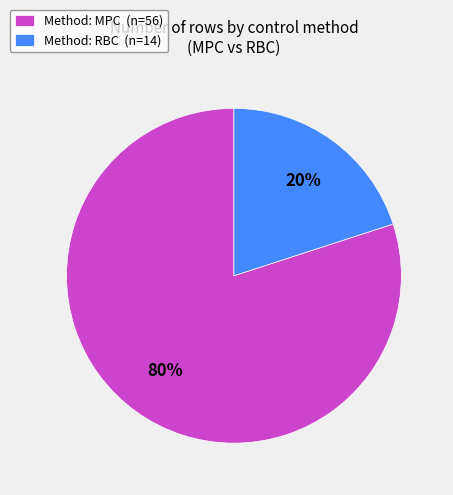

Which slice is the smallest?

Method: RBC (n=14)